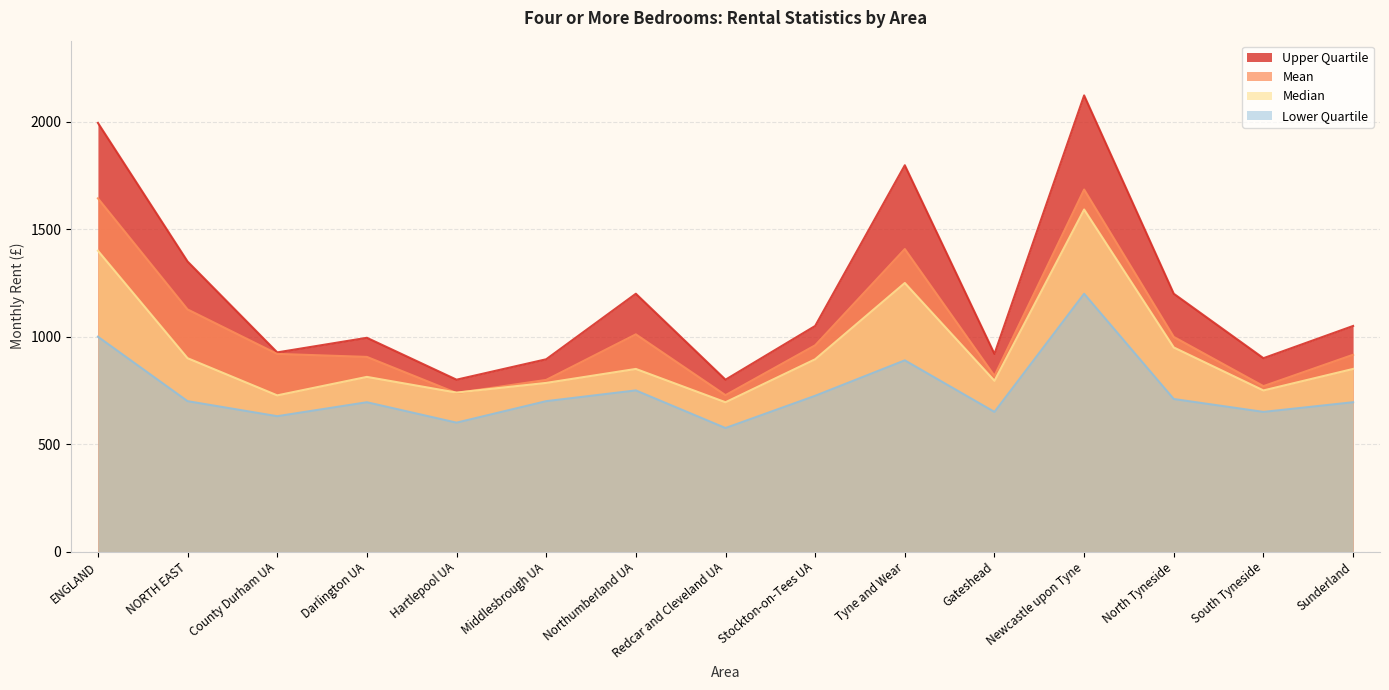

Which has a higher value, County Durham UA or Middlesbrough UA?

County Durham UA